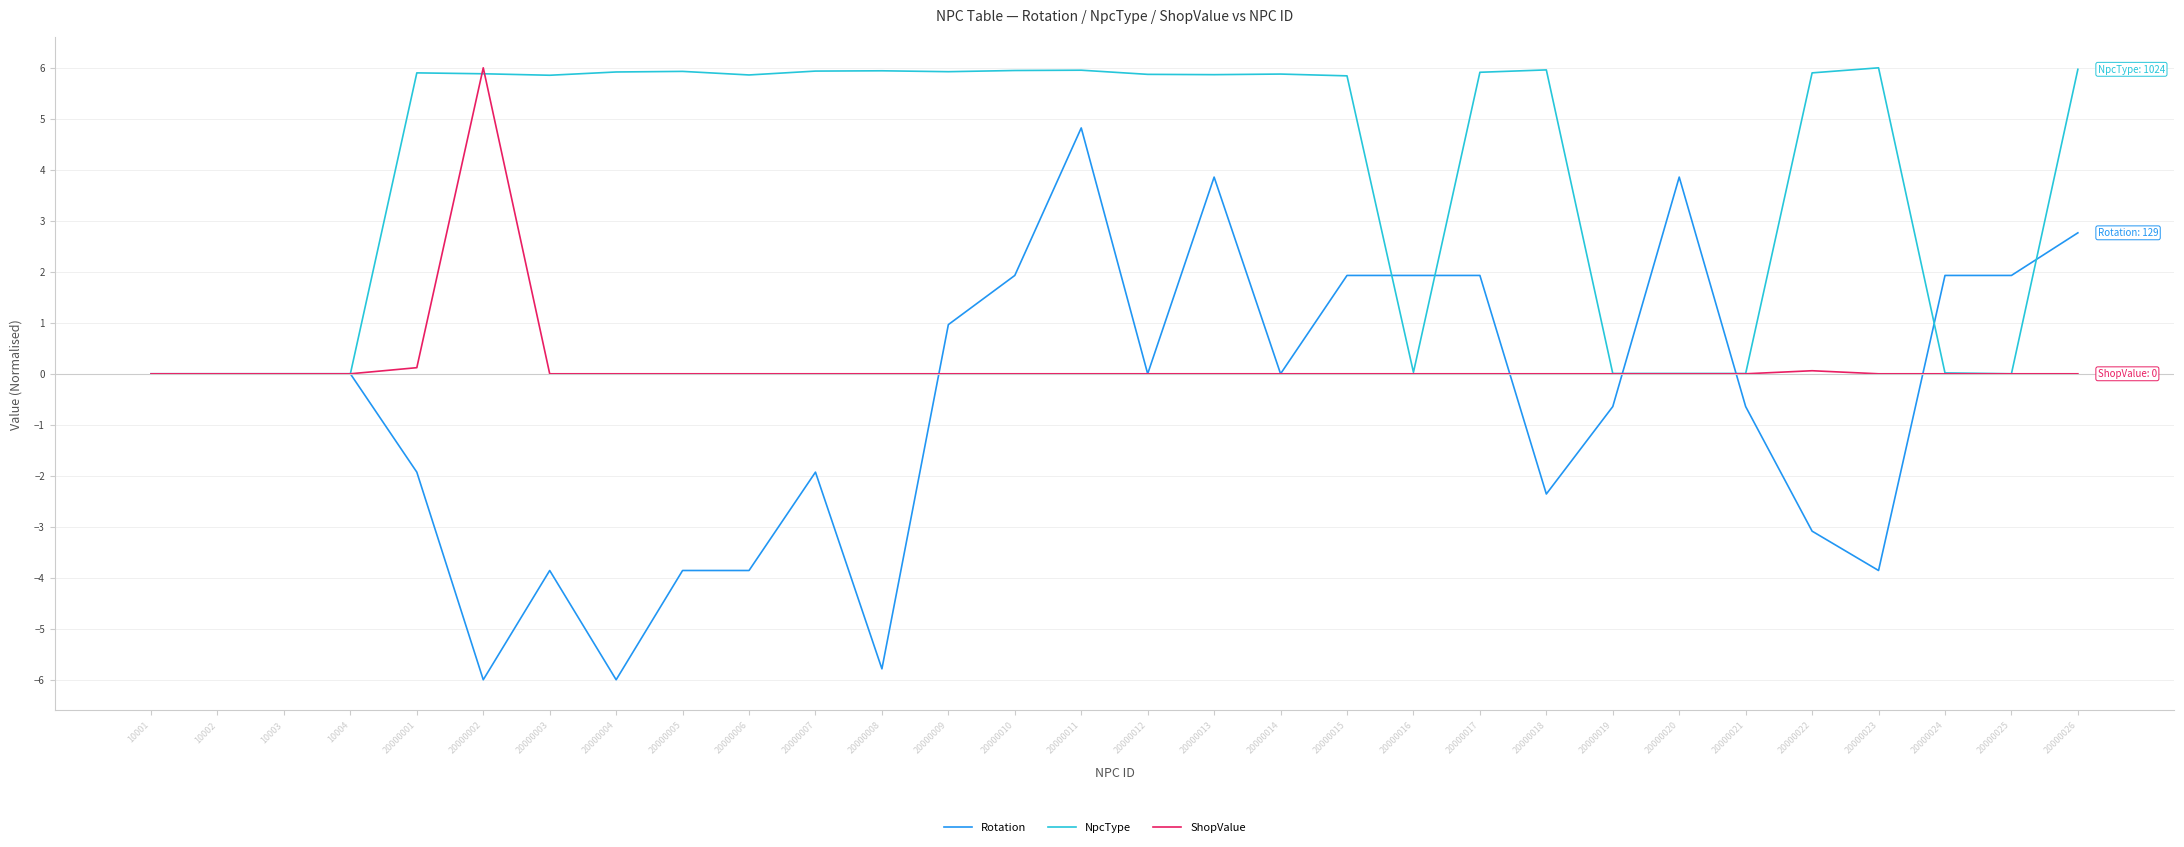

What is the maximum value shown in the chart?

6.0